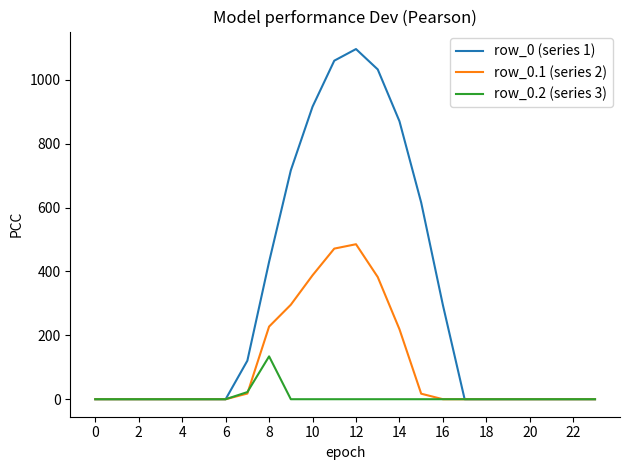

Which series has the largest total across all categories?

row_0 (series 1)